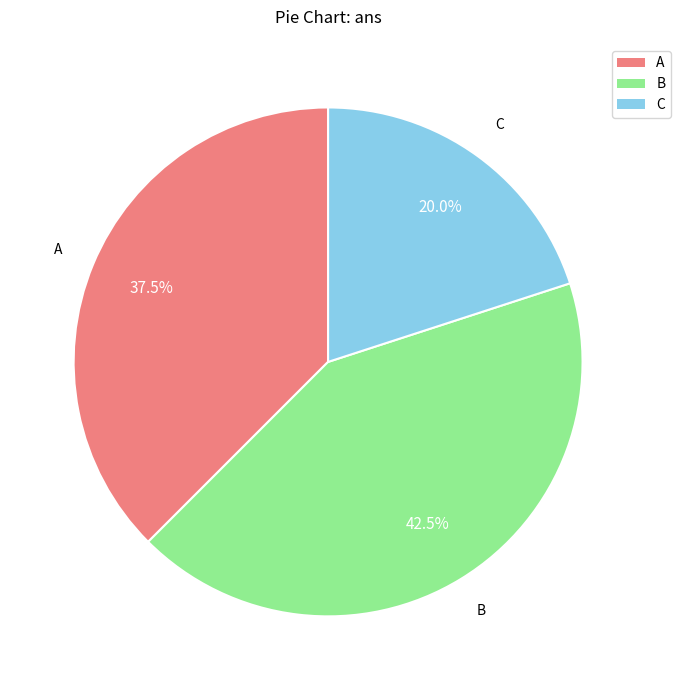

Is the sum of C and A greater than half?

Yes